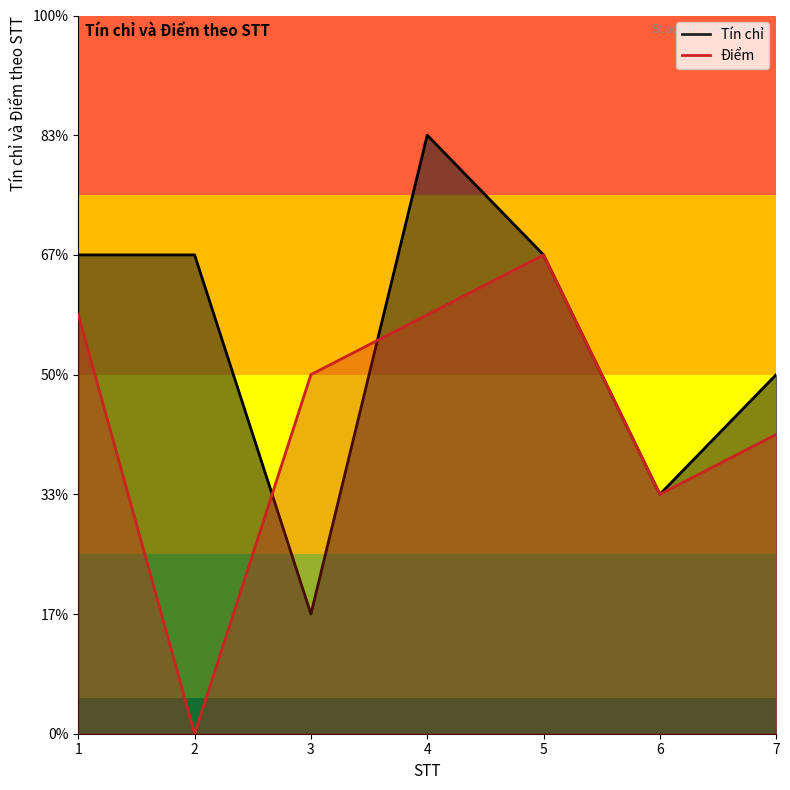

What is the difference between the Điểm values at 1 and 7?

1.0